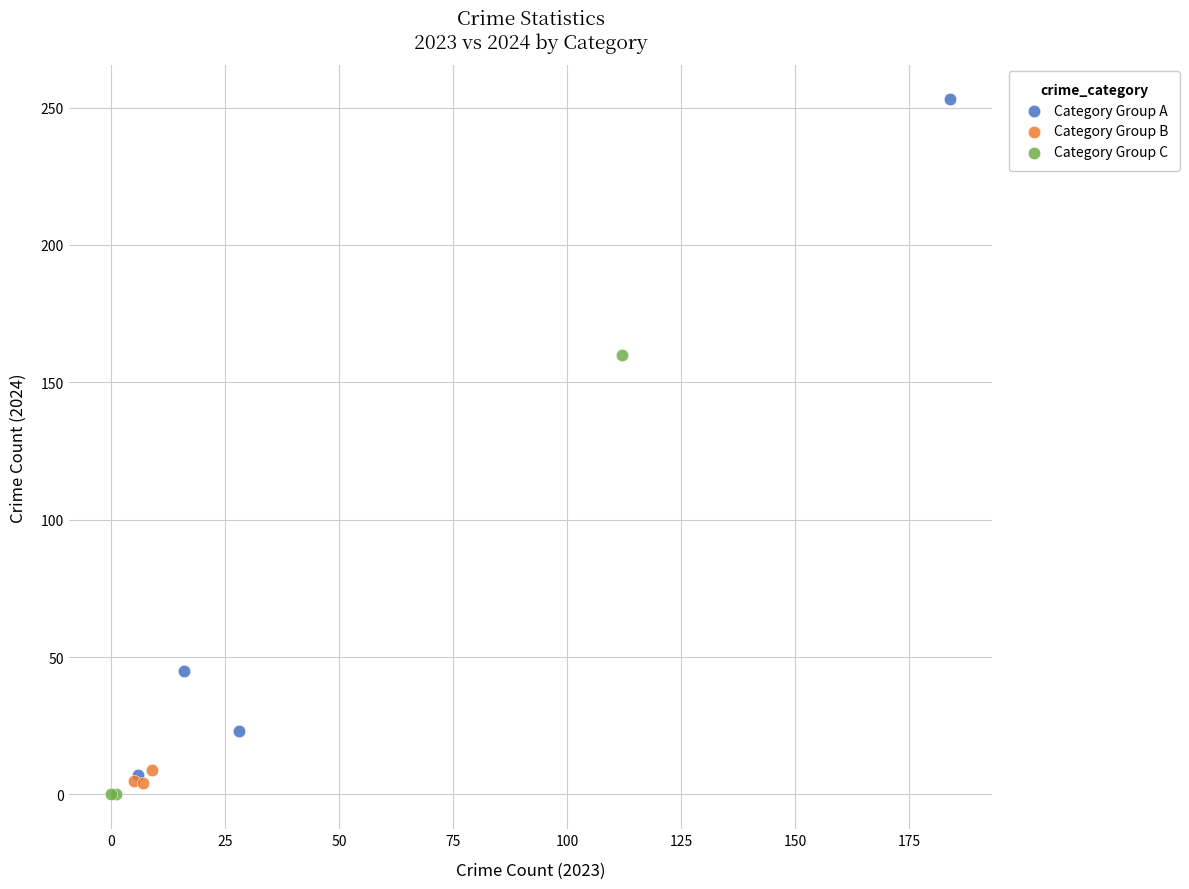

What are all the series names shown in the legend?

Category Group A, Category Group B, Category Group C